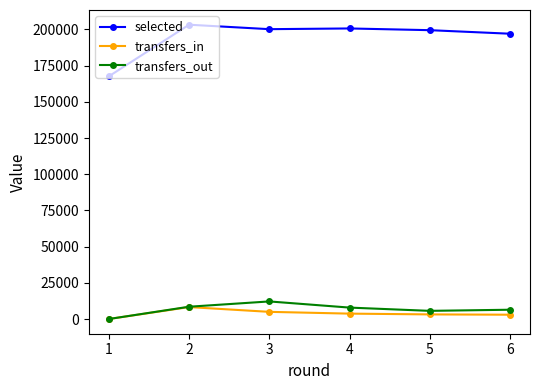

Between 1 and 6, which series saw the biggest shift?

selected